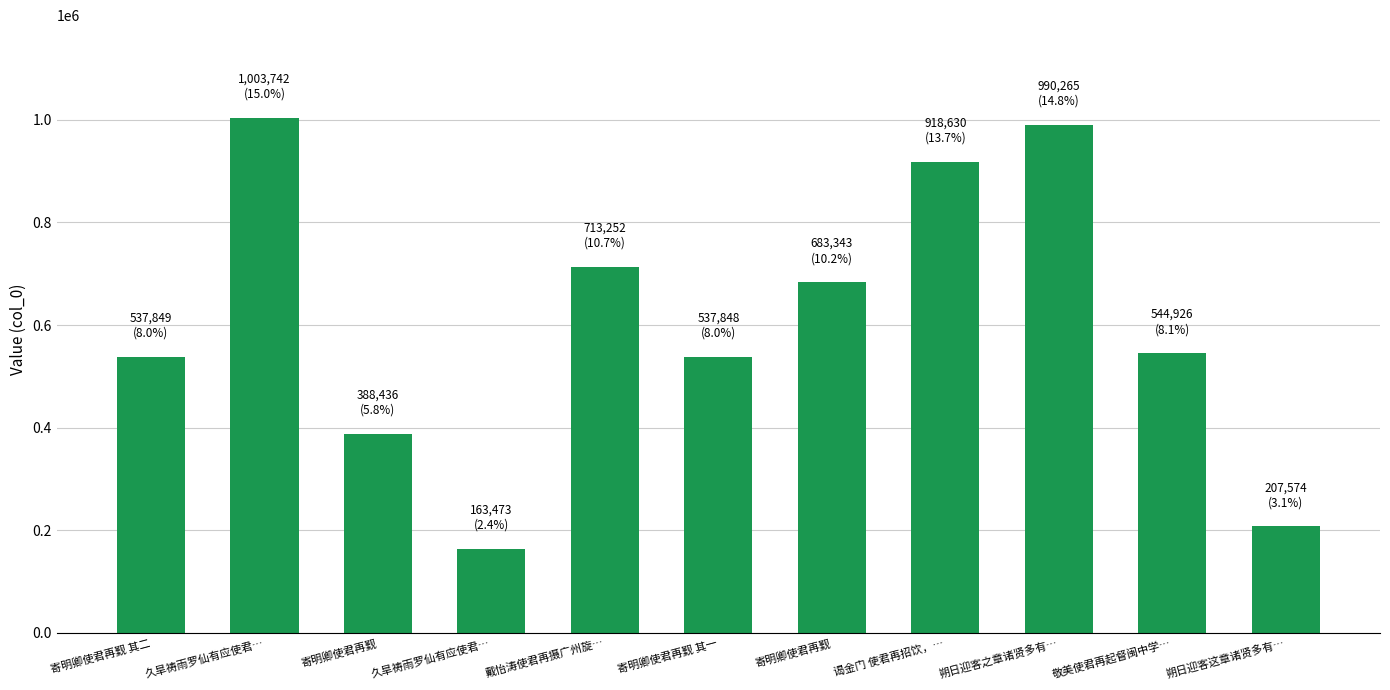

Rank the categories by value from highest to lowest.

久旱祷雨罗仙有应使君…, 朔日迎客之章诸贤多有…, 谒金门 使君再招饮，…, 戴怡涛使君再摄广州旋…, 寄明卿使君再觐, 敬美使君再起督闽中学…, 寄明卿使君再觐 其二, 寄明卿使君再觐 其一, 寄明卿使君再觐, 朔日迎客这章诸贤多有…, 久旱祷雨罗仙有应使君…